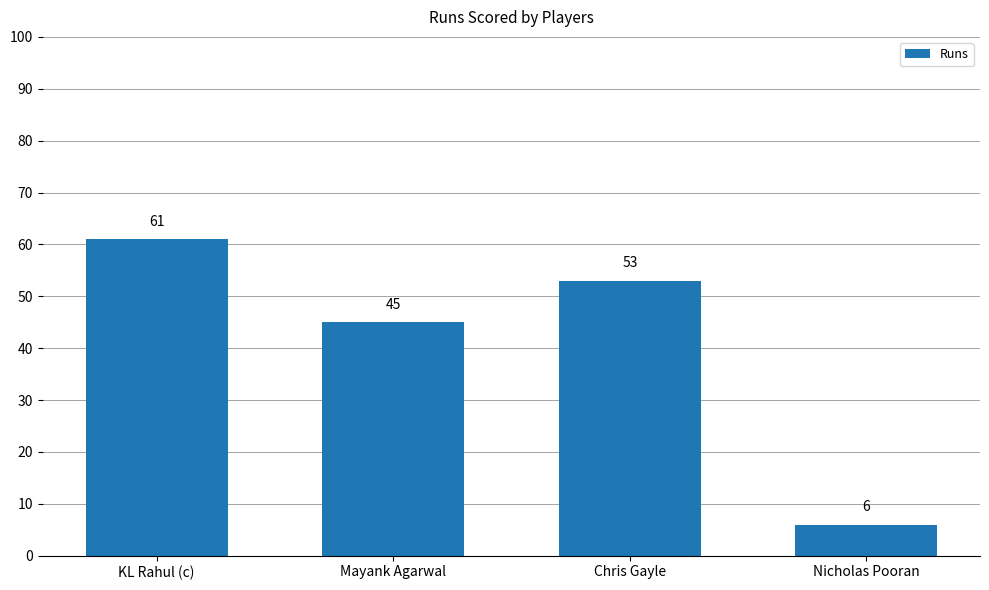

List the labels in order of value, smallest first.

Nicholas Pooran, Mayank Agarwal, Chris Gayle, KL Rahul (c)